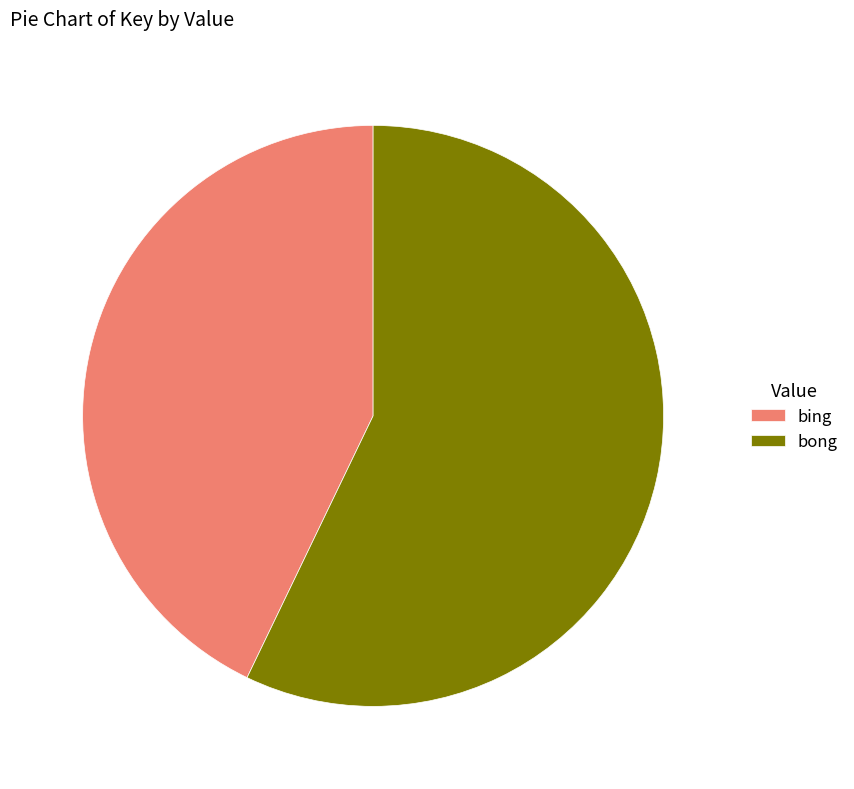

Which has a higher value, bing or bong?

bong